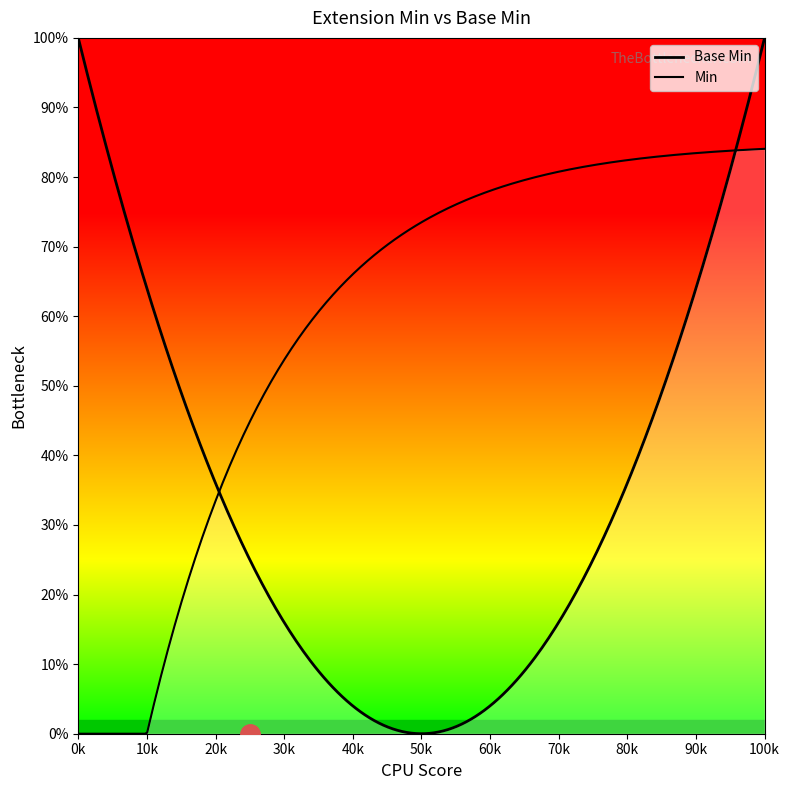

Count the values in the range 0 to 1.

6